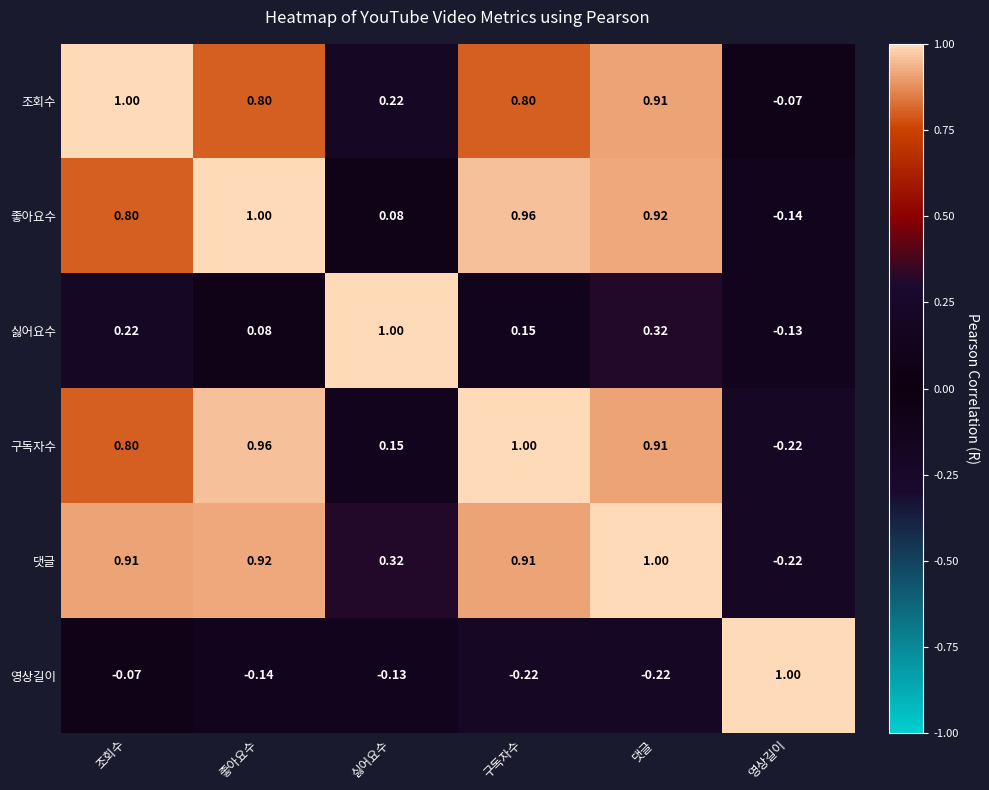

Which category has the highest value in the 싫어요수 series?

싫어요수